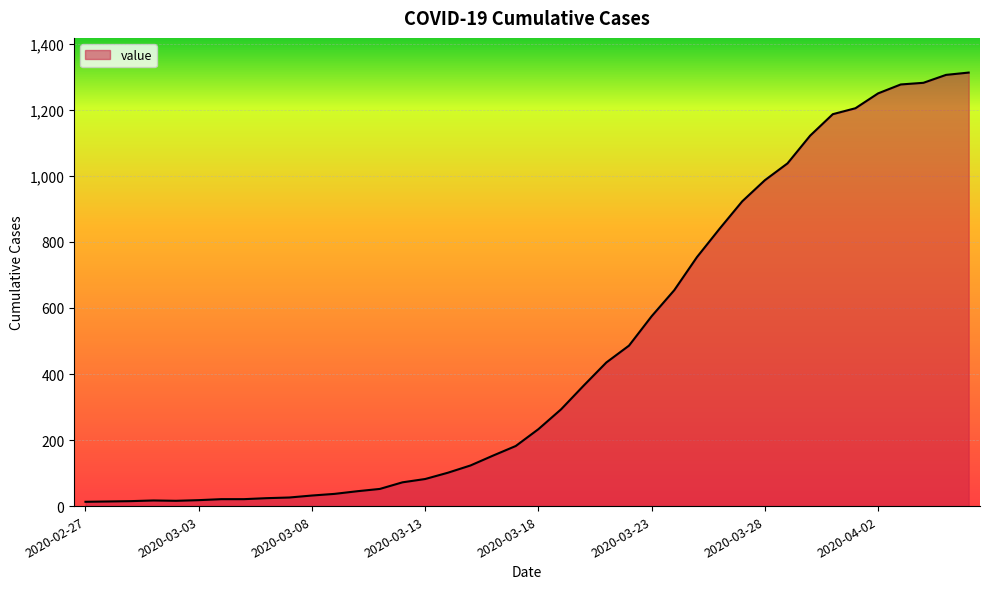

What is the maximum value shown in the chart?

1313